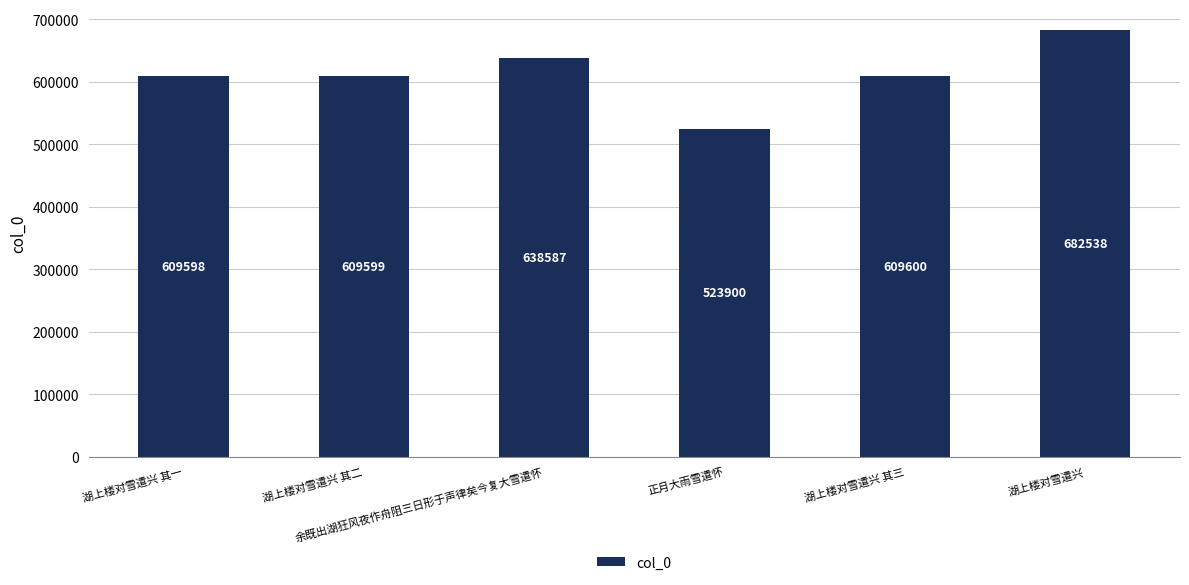

List the labels in order of value, largest first.

湖上楼对雪遣兴, 余既出湖狂风夜作舟阻三日形于声律矣今复大雪遣怀, 湖上楼对雪遣兴 其三, 湖上楼对雪遣兴 其二, 湖上楼对雪遣兴 其一, 正月大雨雪遣怀